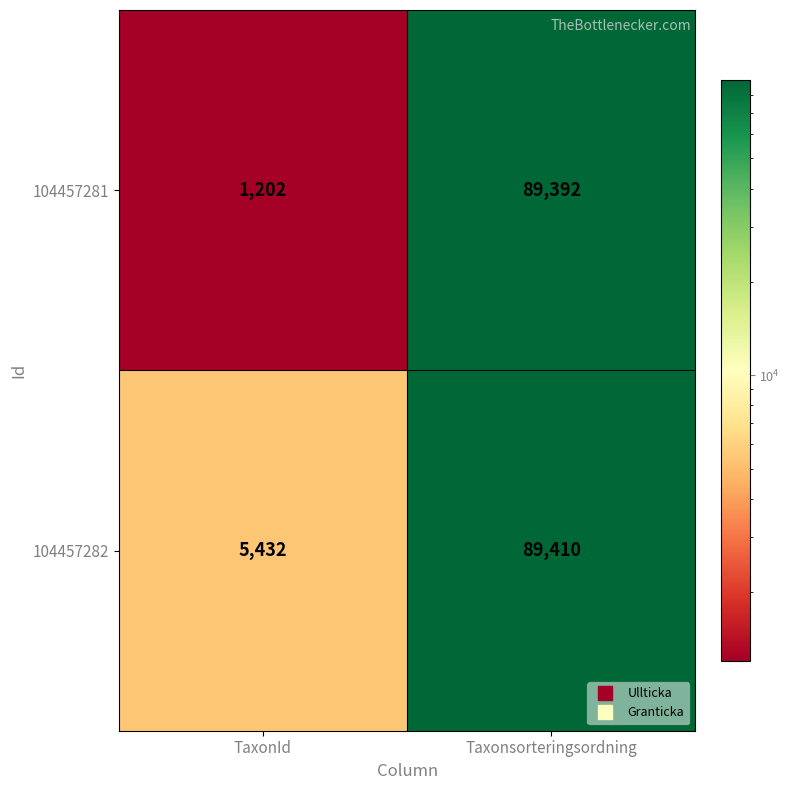

Reading left to right, what are all the values shown in this chart?

104457281: 1202	89392
104457282: 5432	89410